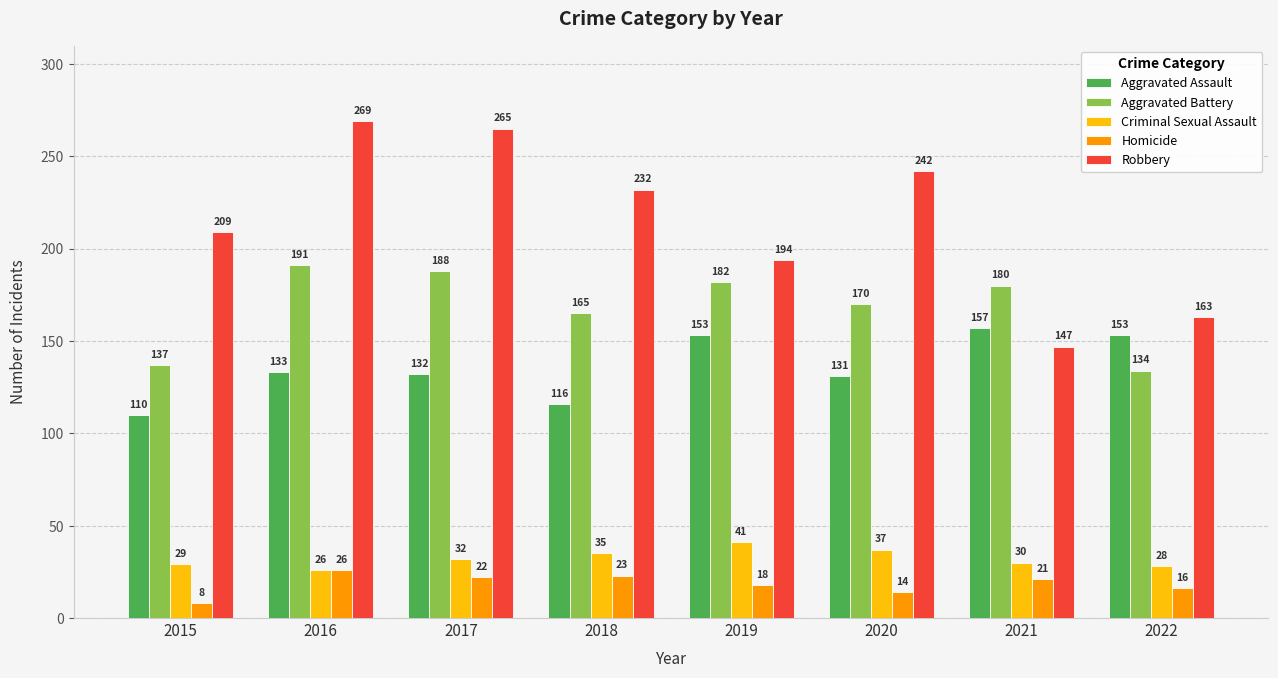

The Aggravated Battery series shows 170 at 2020. True or false?

True